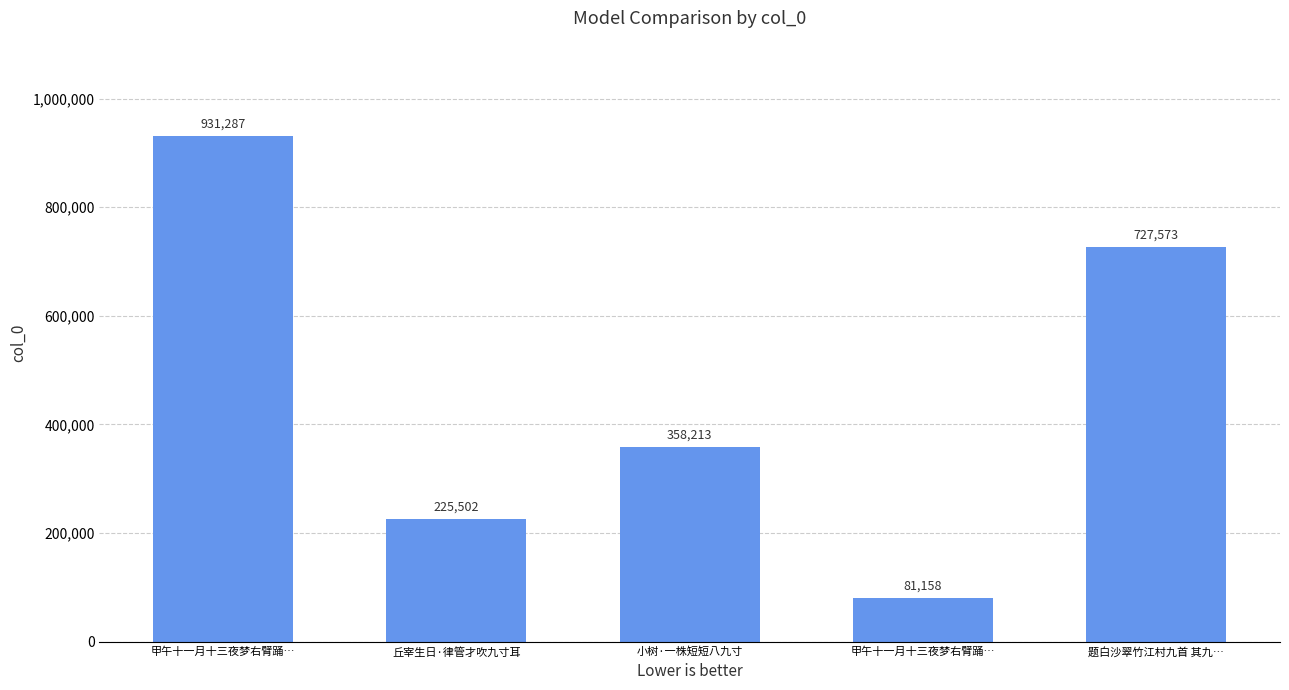

What is the average value?

464747